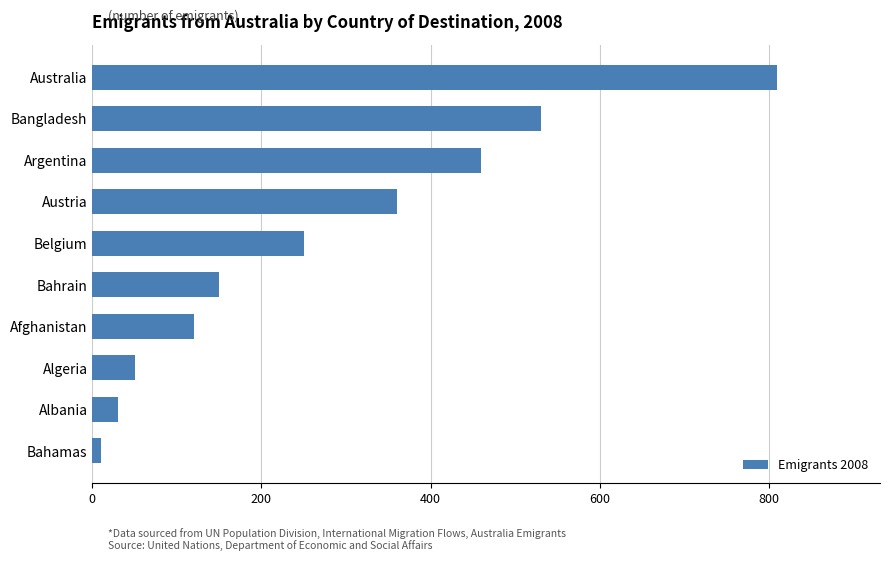

What is the difference between the values at Algeria and Australia?

760